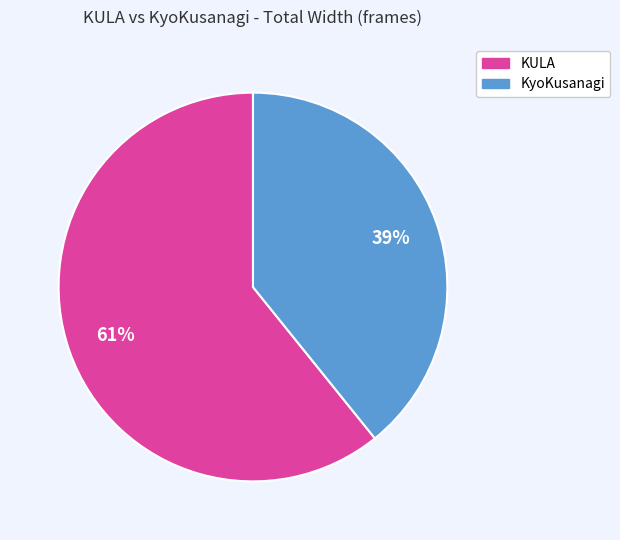

Combined, do KyoKusanagi and KULA account for over 50%?

Yes